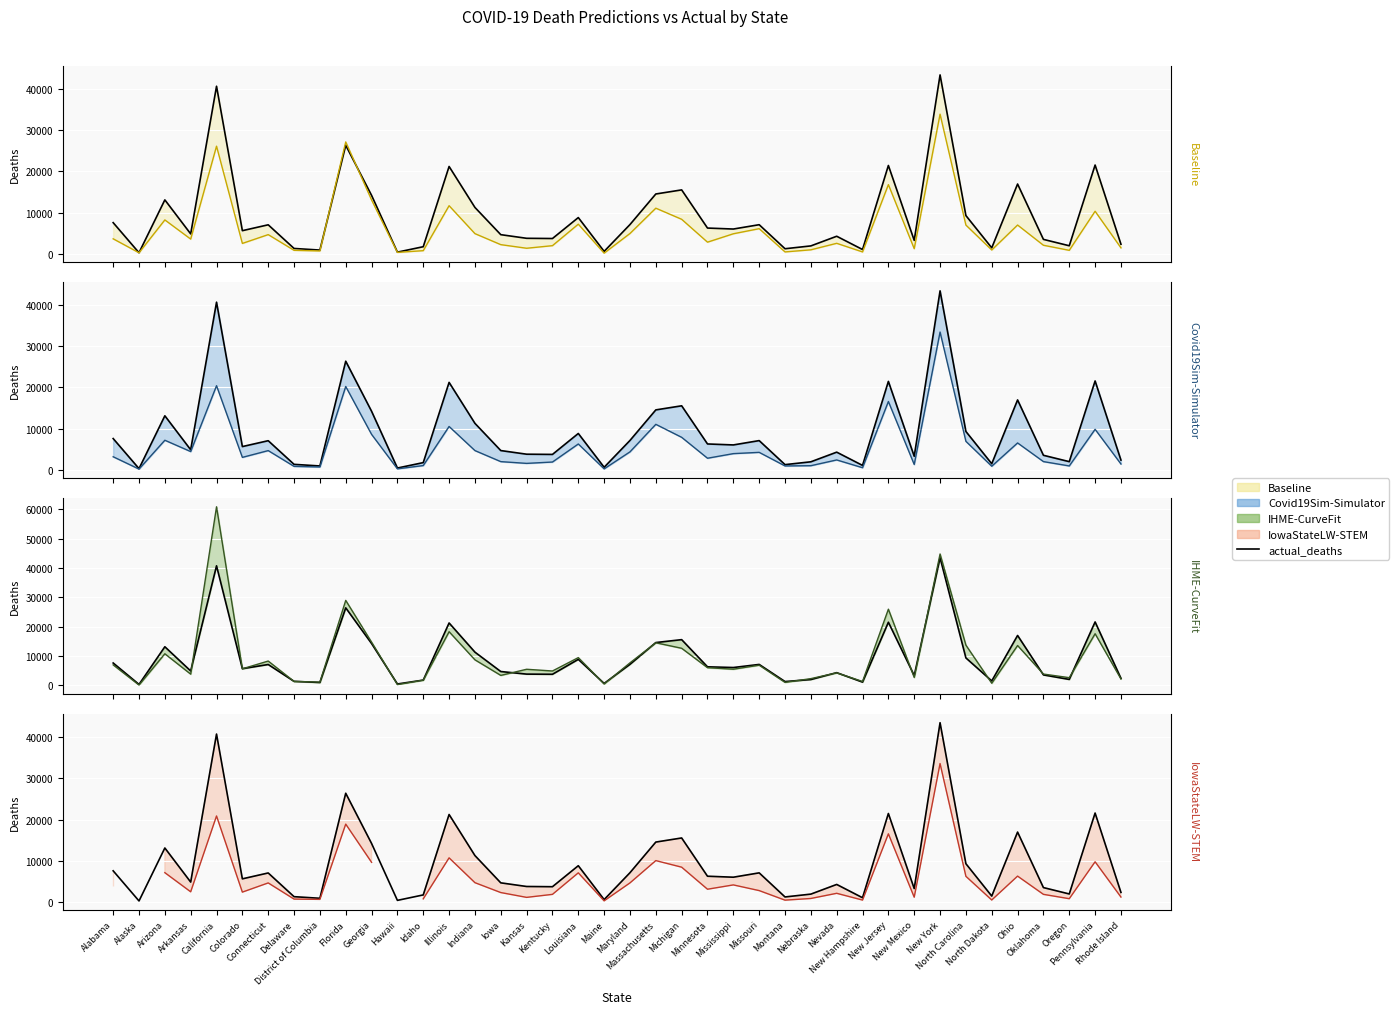

Which category has the lowest value across all series?

Alaska